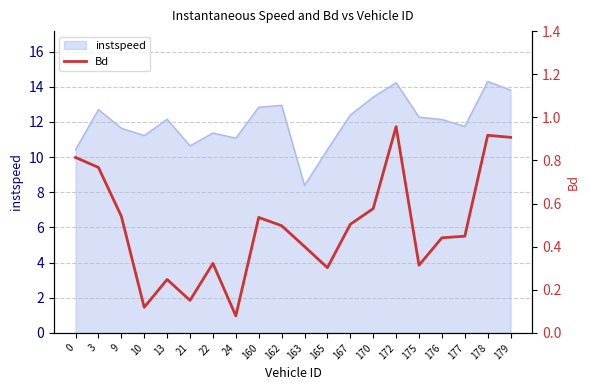

Where is the first local minimum?

10